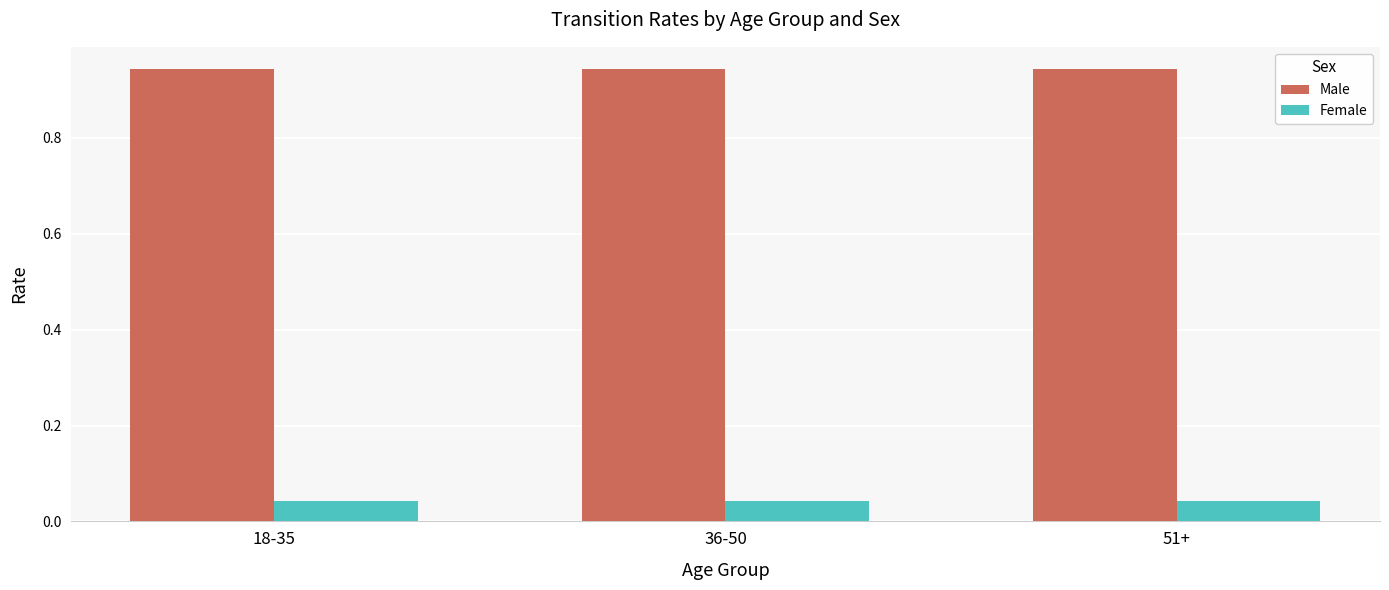

What position from the left is 18-35?

1